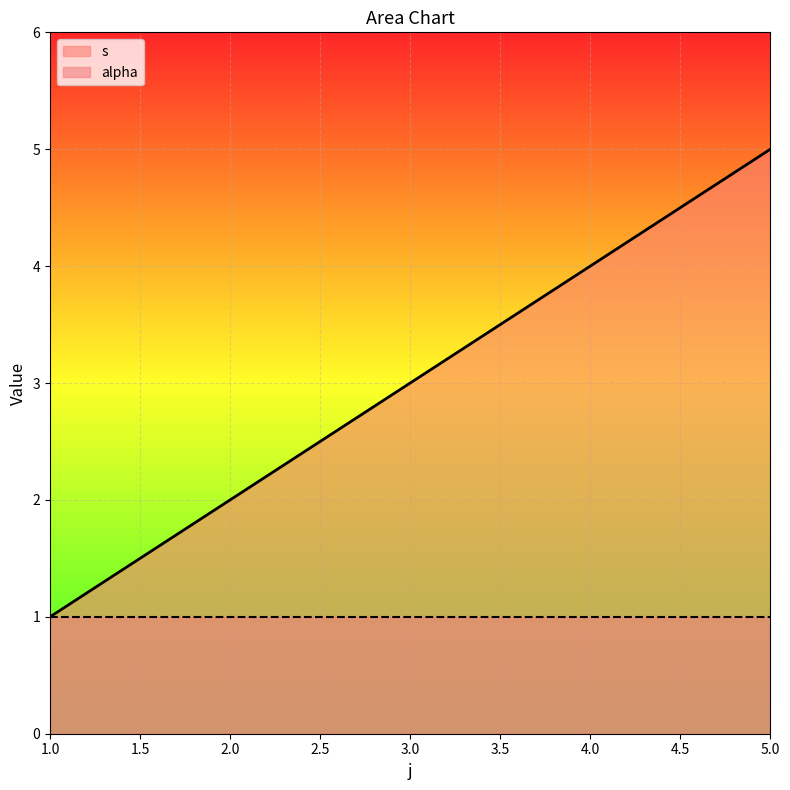

Does the chart display data point markers on the line(s)?

No